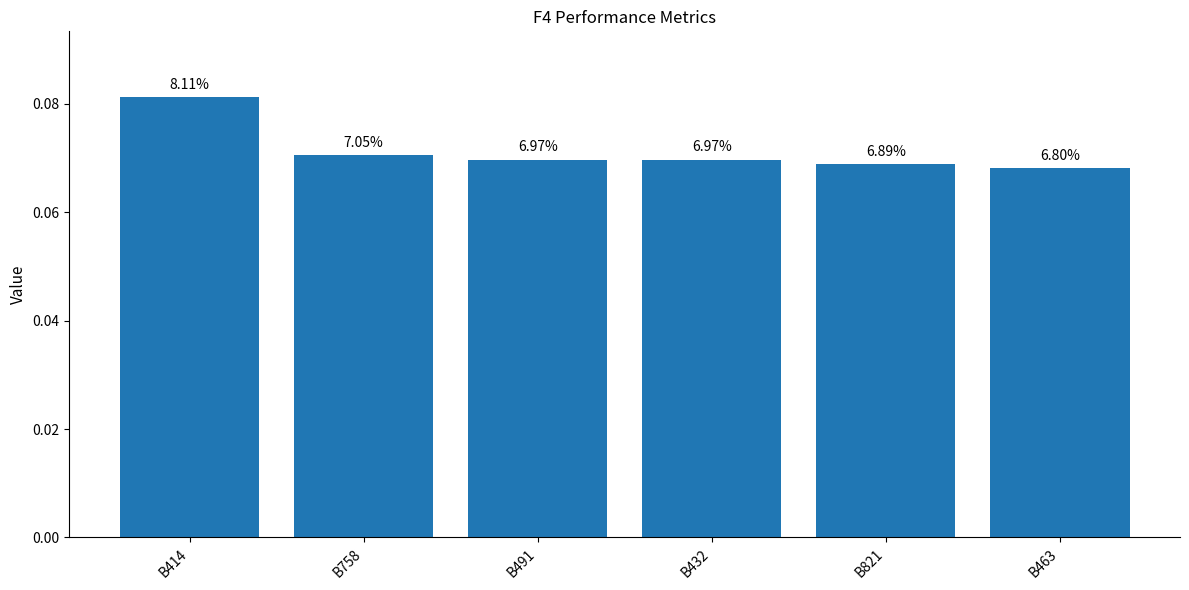

What is the sum of all values?

0.4